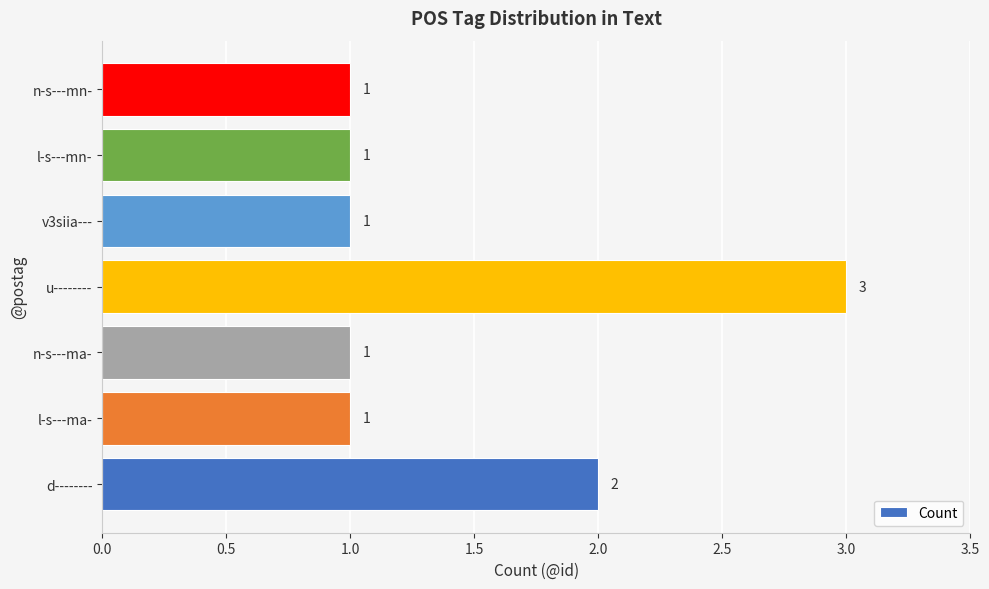

Reading bottom to top, list all the values displayed in this chart.

2	1	1	3	1	1	1